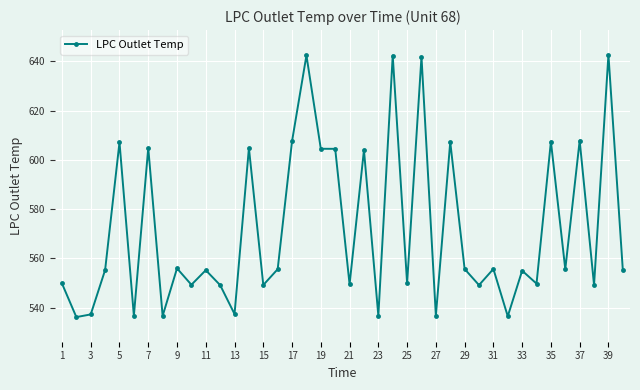

What is the value of the 25th point from the left?

549.9